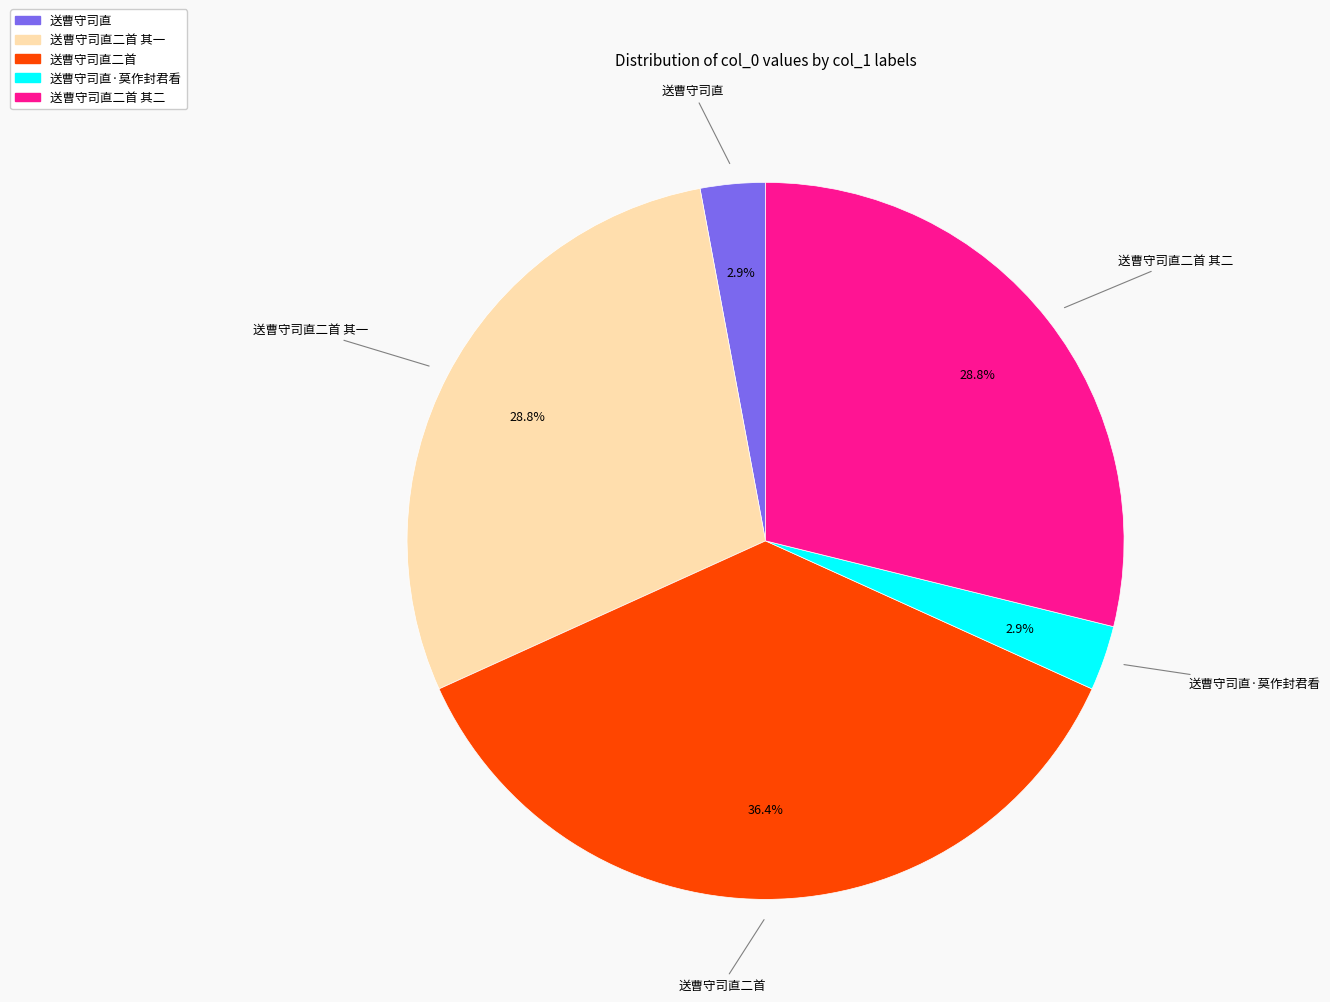

Does any single category account for the majority?

No